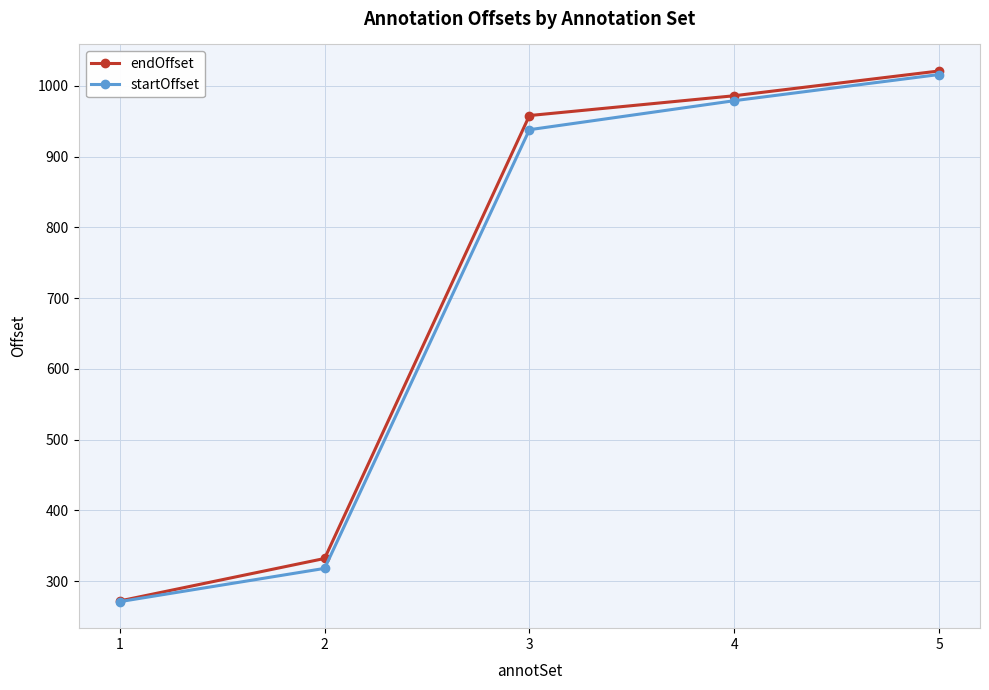

Reading left to right, what are all the values shown in this chart?

endOffset: 272	332	958	986	1021
startOffset: 271	318	938	979	1016